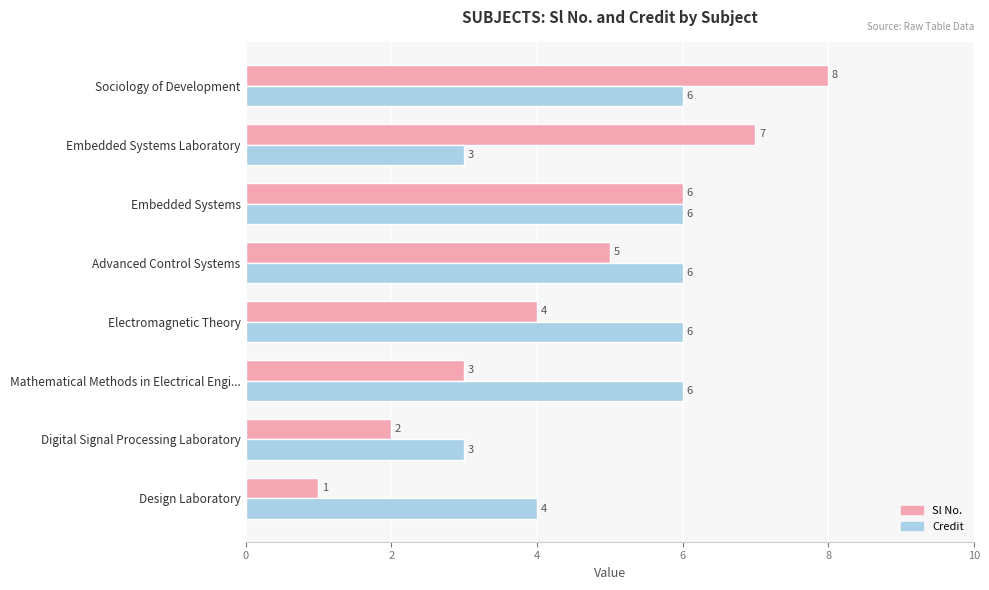

Is it true that Credit equals 4 at Advanced Control Systems?

False